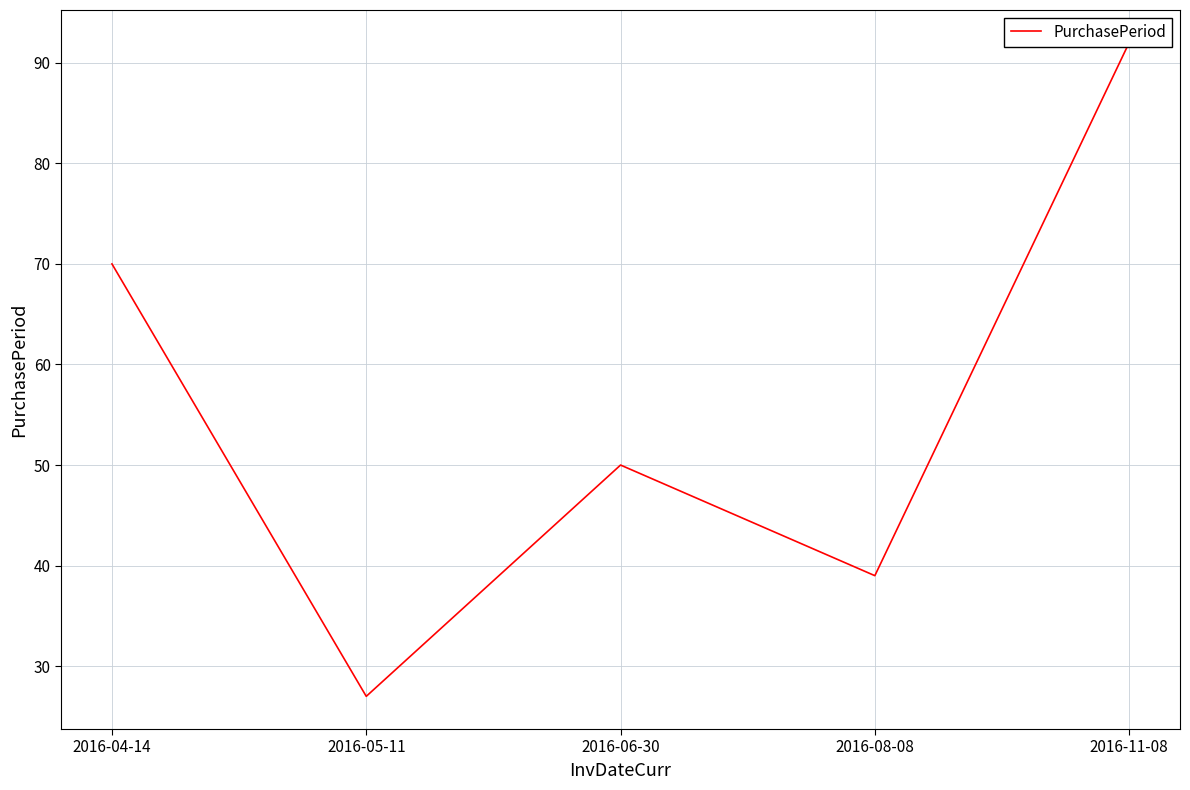

Approximately how many times larger is the value at 2016-11-08 compared to 2016-06-30?

1.8